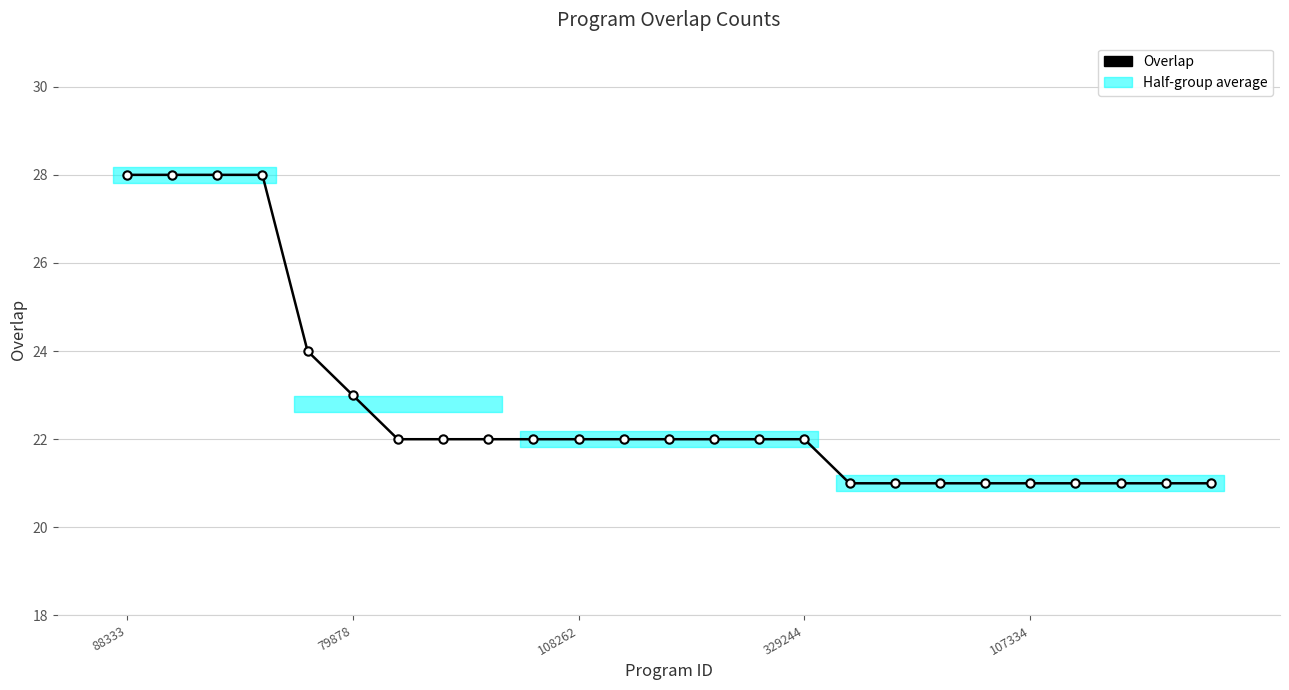

Reading left to right, list all the values displayed in this chart.

28	28	28	28	24	23	22	22	22	22	22	22	22	22	22	22	21	21	21	21	21	21	21	21	21